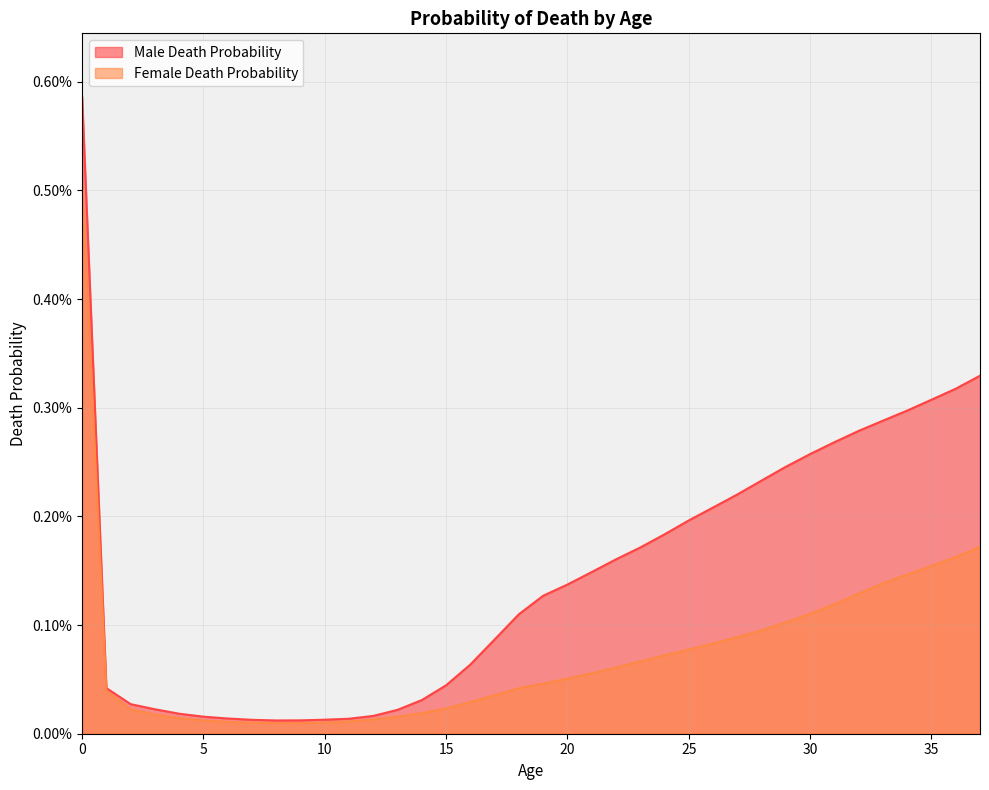

True or false: Female Death Probability and Male Death Probability intersect in this chart.

False